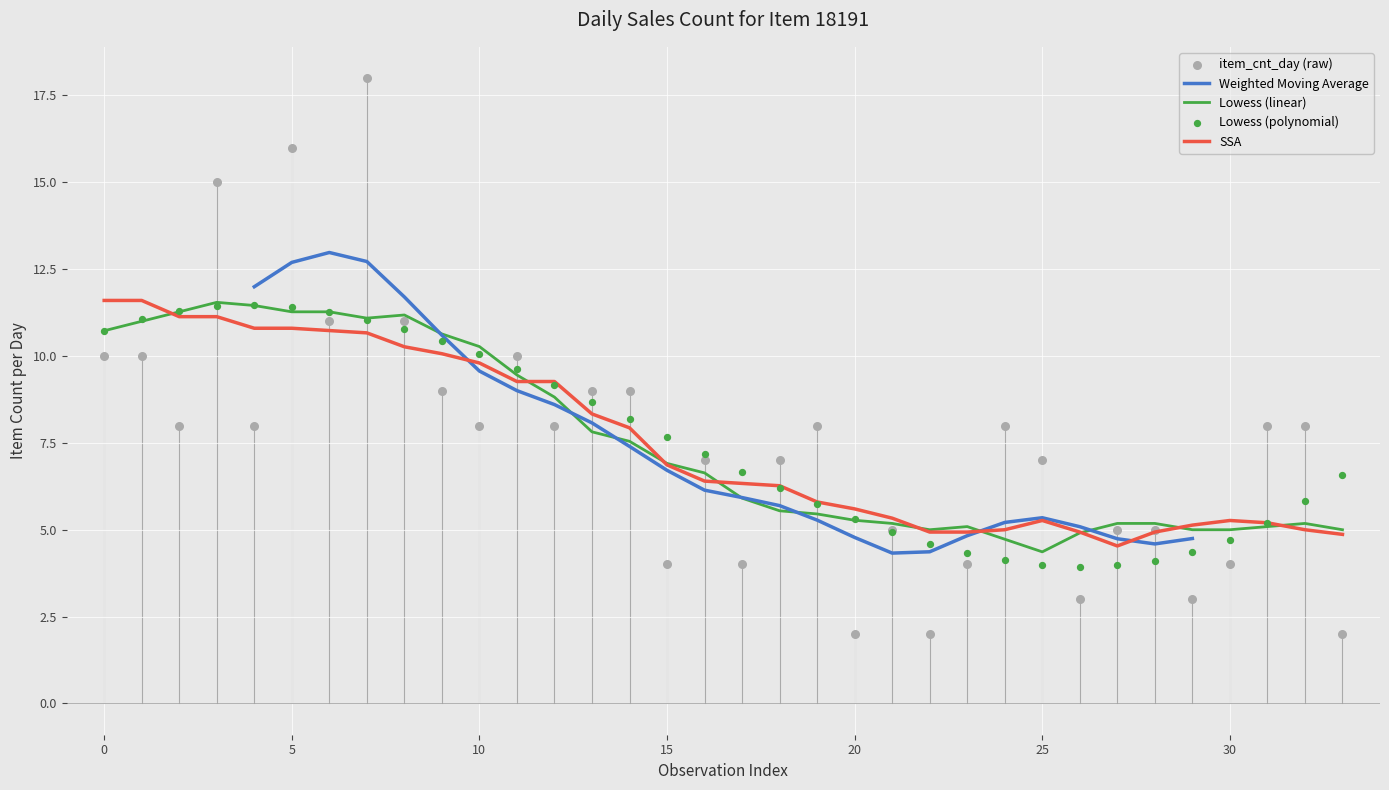

What is the ratio of the value at 33 to the value at 25?

0.3